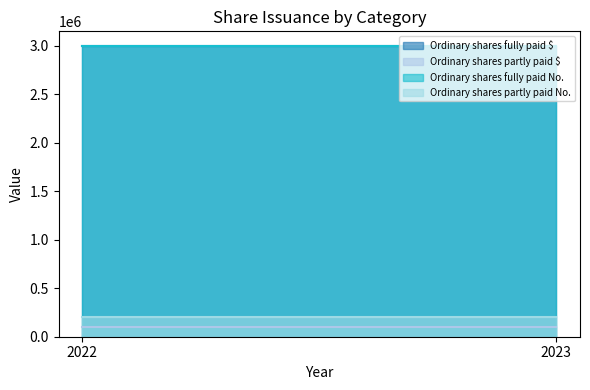

At which category is the sum across all series the highest?

2022